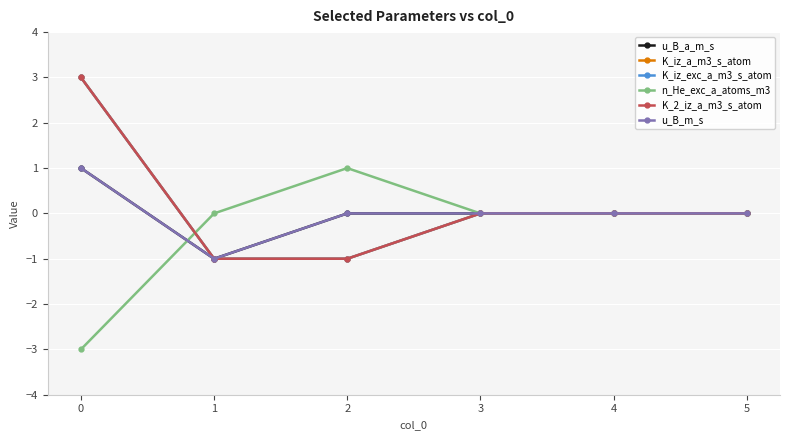

Does the chart have visible grid lines?

Yes